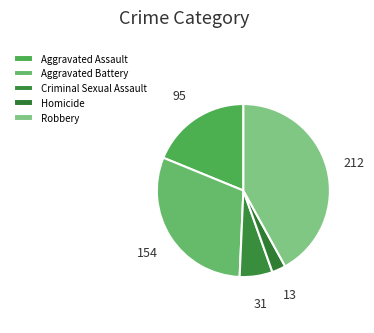

Combined, do Aggravated Assault and Robbery account for over 50%?

Yes